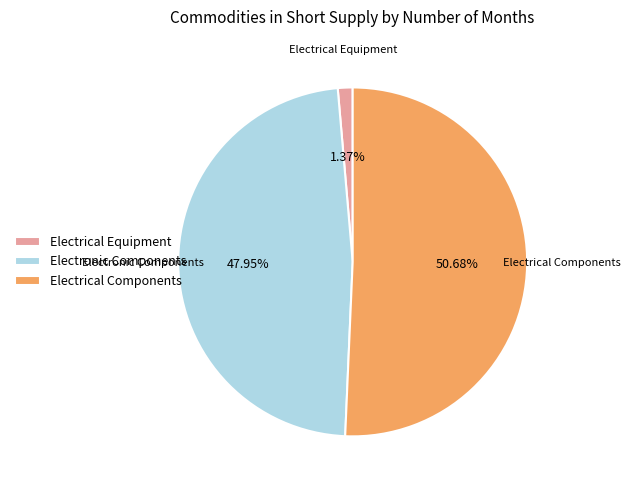

Rank the categories by value from highest to lowest.

Electrical Components, Electronic Components, Electrical Equipment